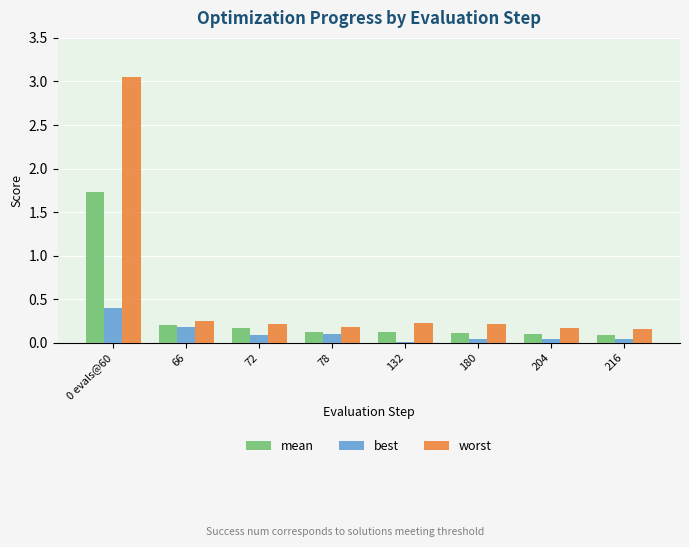

What is the sum of all worst values?

4.5